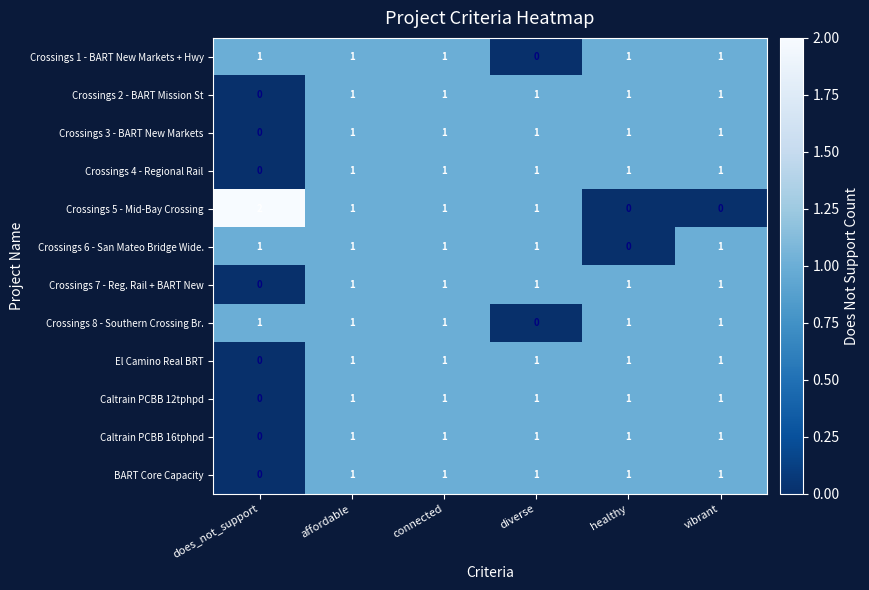

What is the sum of all Crossings 2 - BART Mission St values?

5